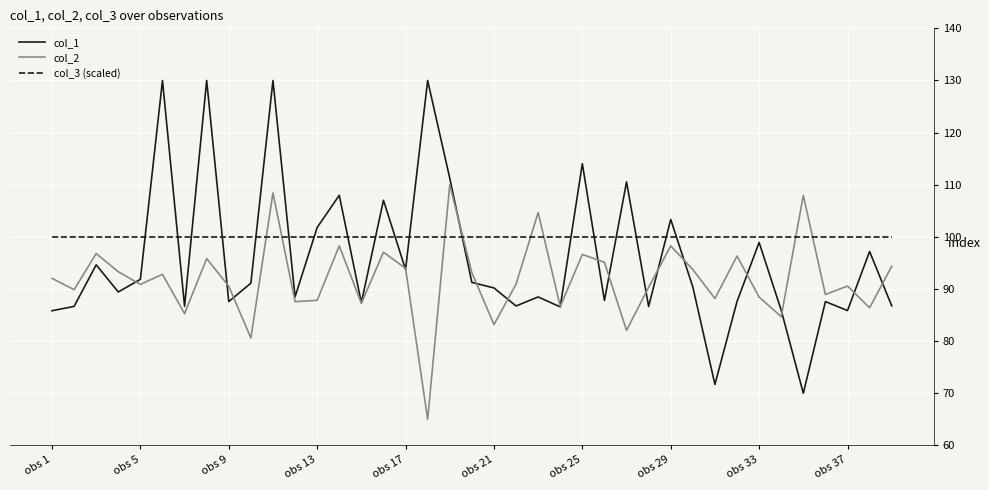

What is the sum of all col_3 (scaled) values?

3900.0